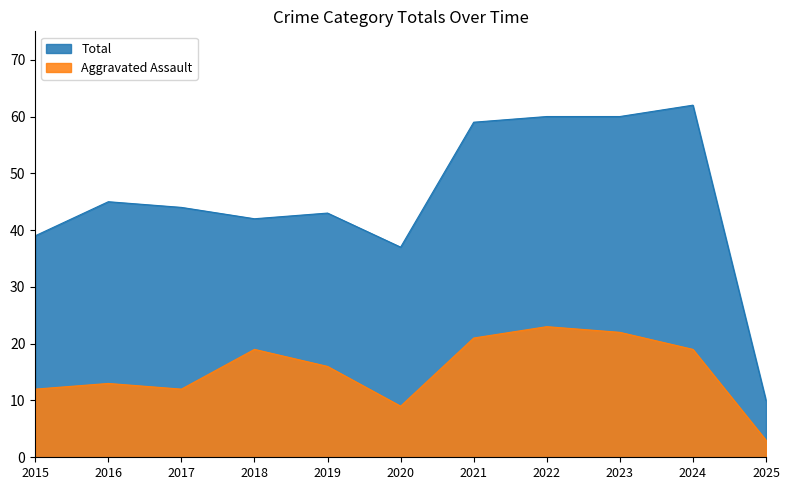

Reading left to right, transcribe all the data shown in this chart.

Total: 2015=39	2016=45	2017=44	2018=42	2019=43	2020=37	2021=59	2022=60	2023=60	2024=62	2025=10
Aggravated Assault: 2015=12	2016=13	2017=12	2018=19	2019=16	2020=9	2021=21	2022=23	2023=22	2024=19	2025=3